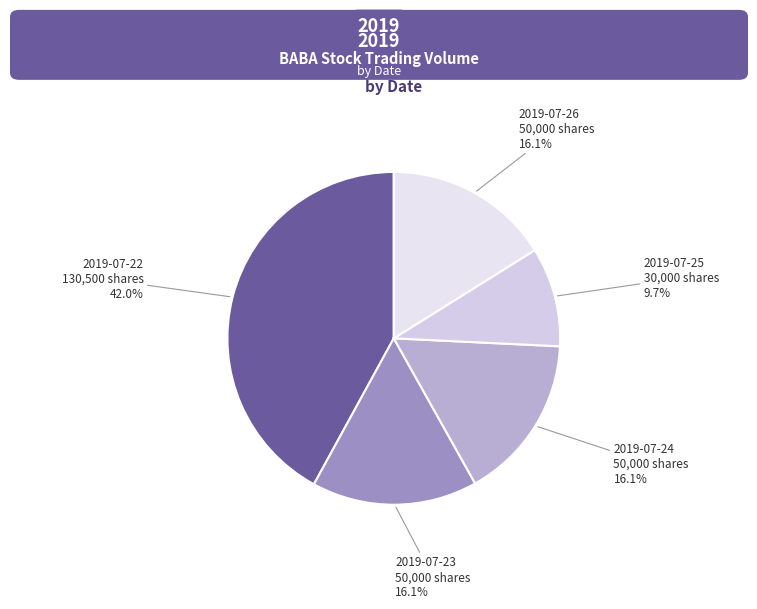

Does any single category account for the majority?

No